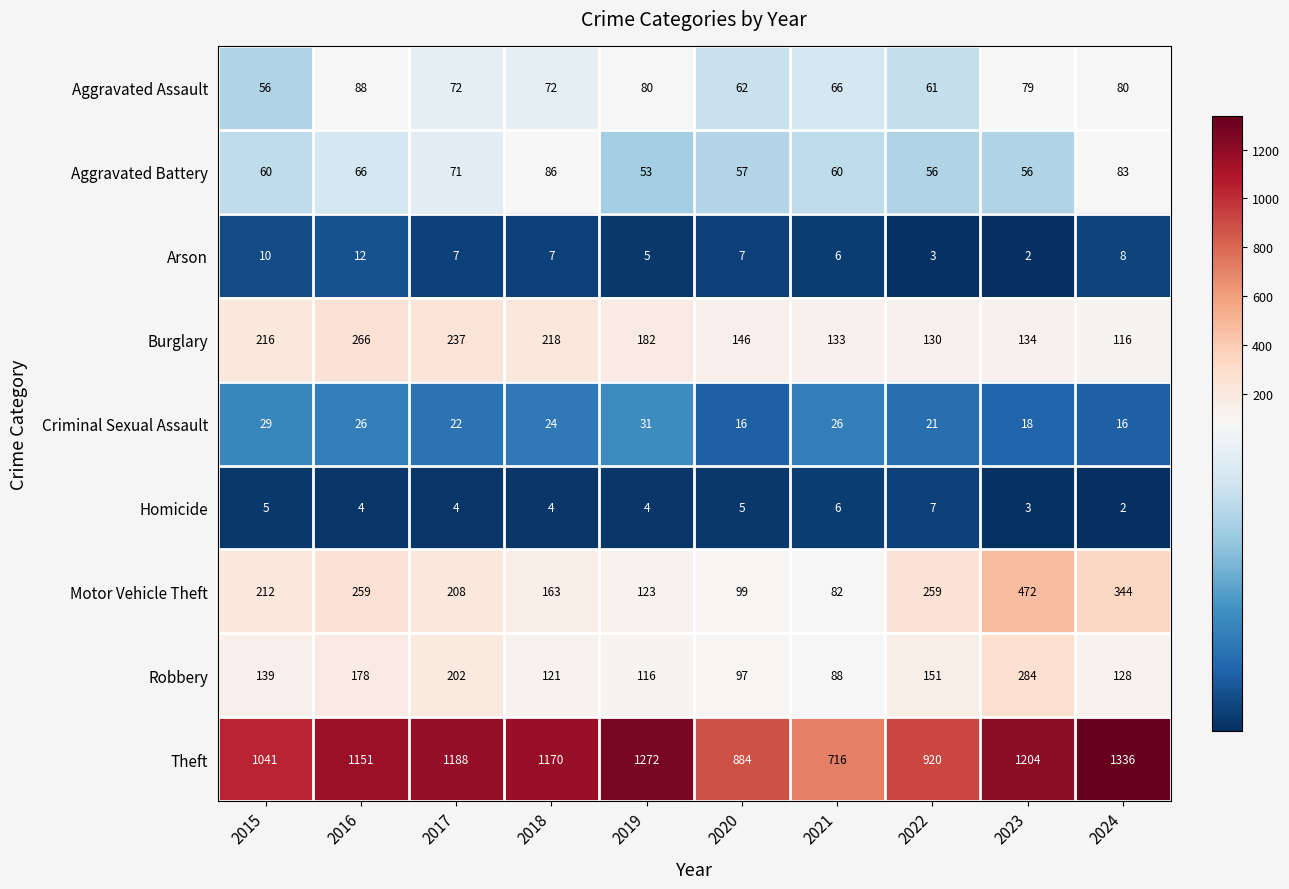

What is the smallest value displayed?

2